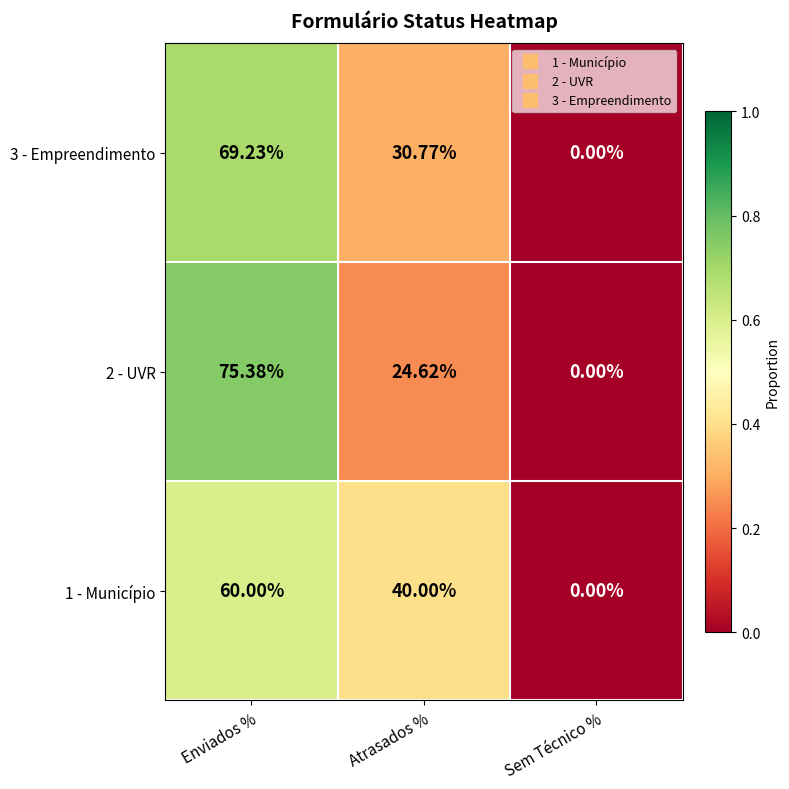

What is the spread (max minus min) of values at Enviados %?

15.4